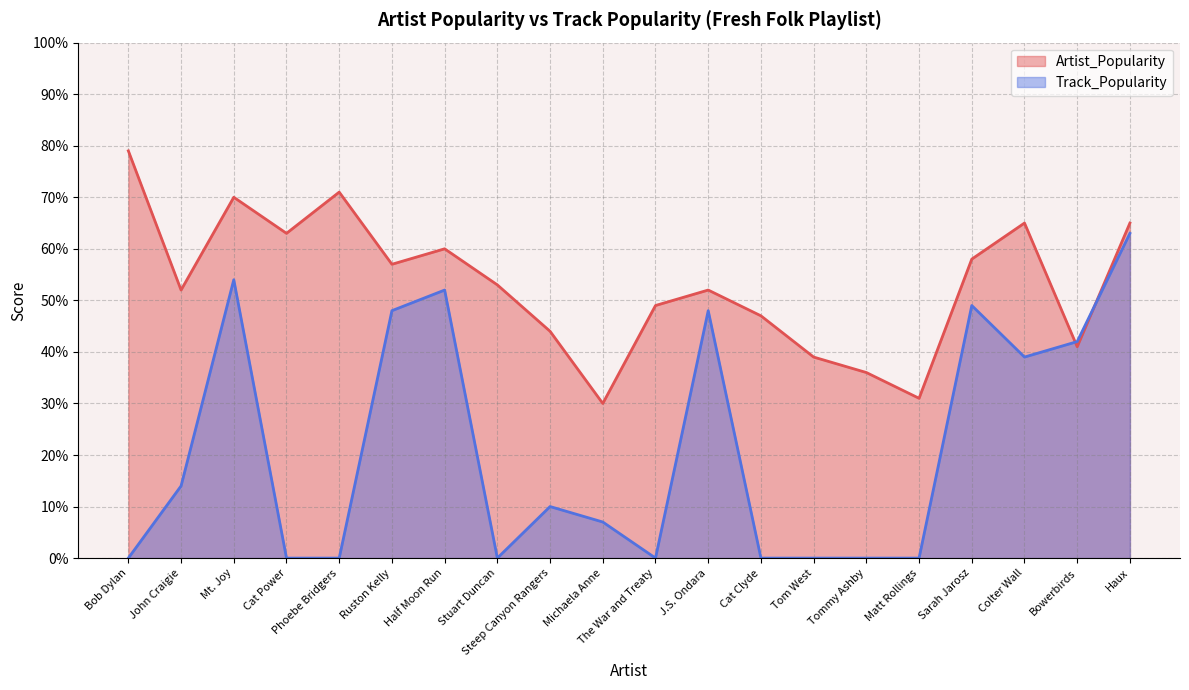

How many interior local peaks does the Artist_Popularity series have?

5